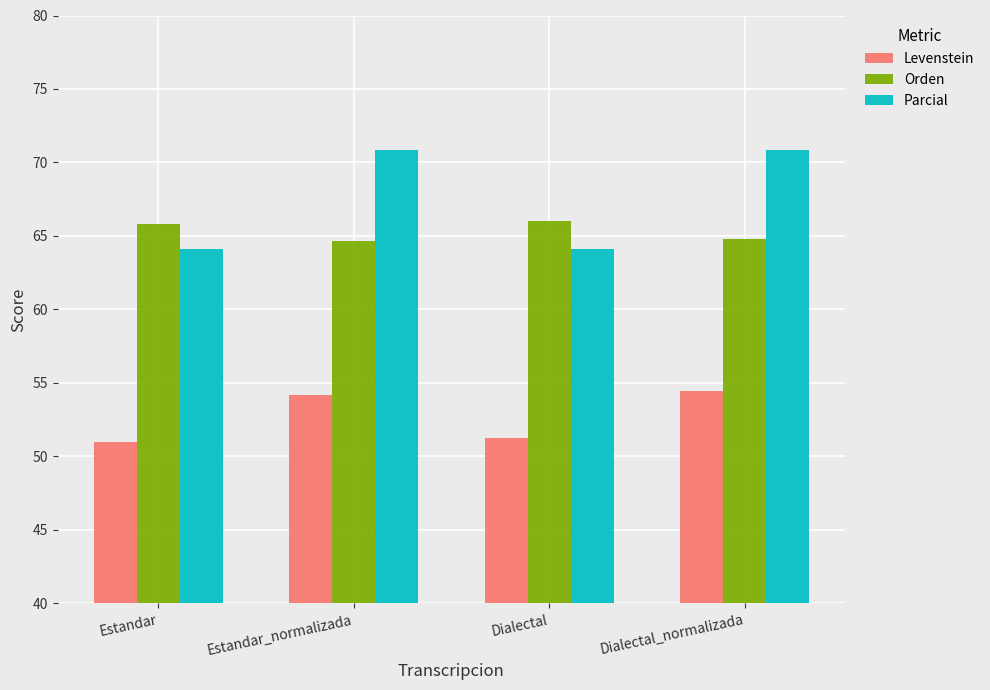

Reading left to right, what are all the values shown in this chart?

Levenstein: Estandar=51.0	Estandar_normalizada=54.2	Dialectal=51.2	Dialectal_normalizada=54.4
Orden: Estandar=65.8	Estandar_normalizada=64.7	Dialectal=66.0	Dialectal_normalizada=64.8
Parcial: Estandar=64.1	Estandar_normalizada=70.9	Dialectal=64.1	Dialectal_normalizada=70.9